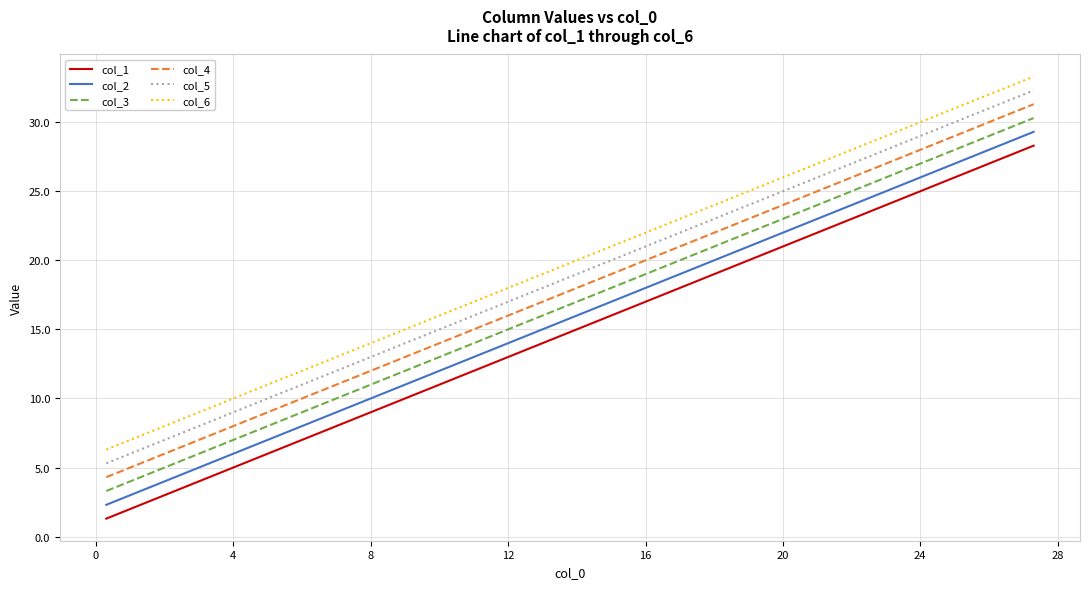

List the series in order of their overall mean, lowest first.

col_1, col_2, col_3, col_4, col_5, col_6